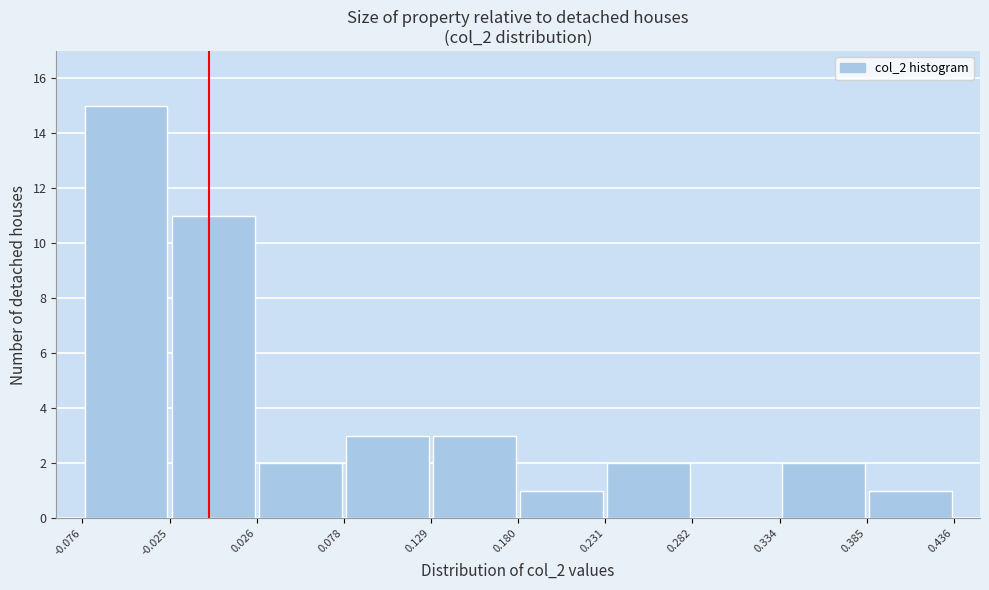

What is the height of the bar covering 0.026 to 0.078 on the x-axis? The values are not printed on the chart, so give them approximately, as read against the axis.

2